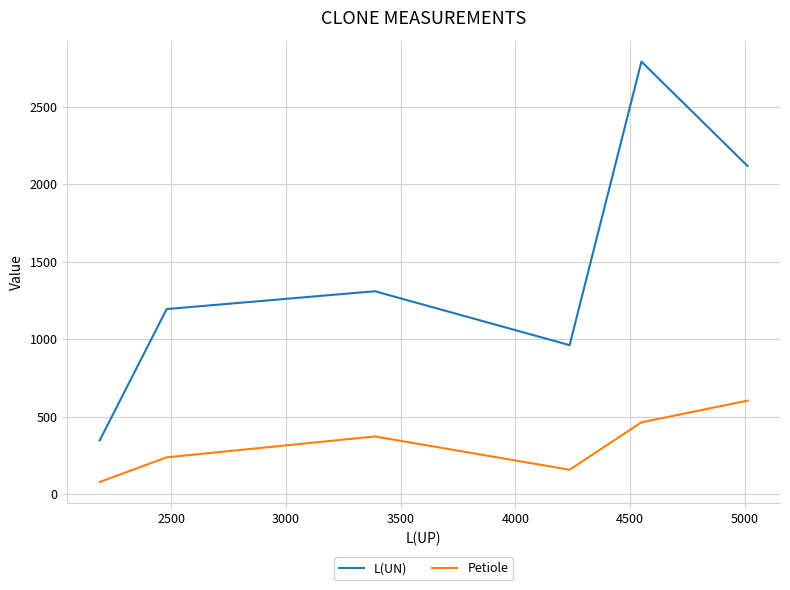

Is it true that Petiole equals 359 at 4000?

False